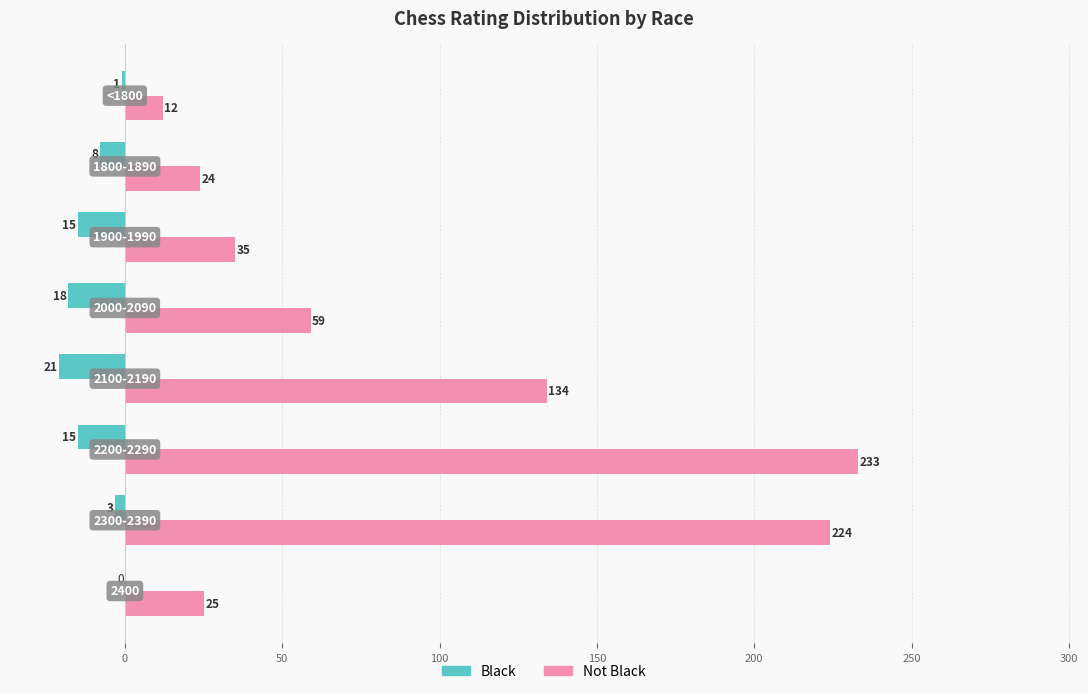

What is the sum of all Black values?

-81